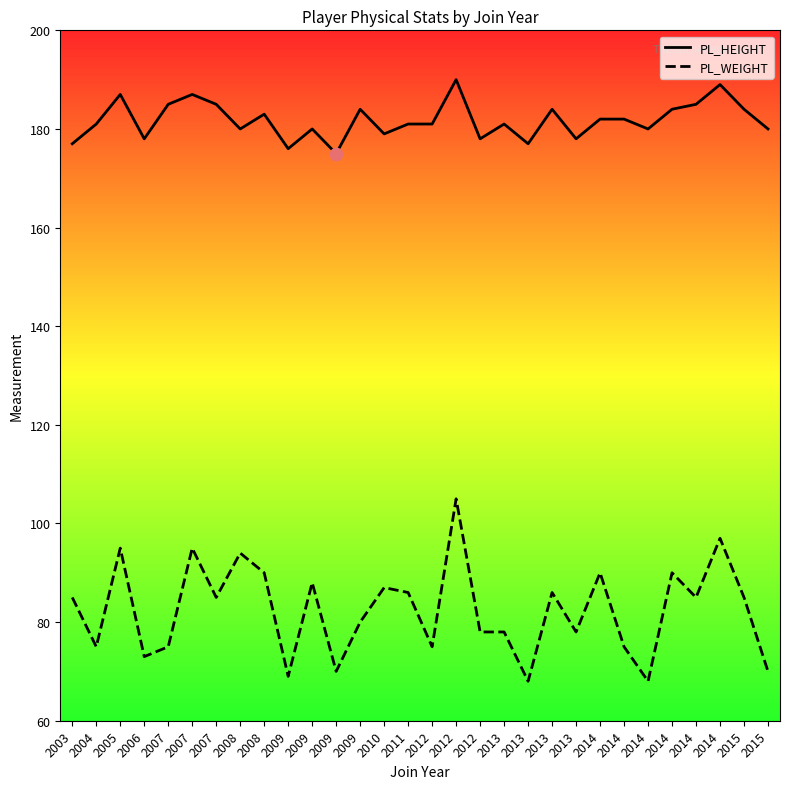

Which series reaches the maximum Y coordinate?

PL_HEIGHT